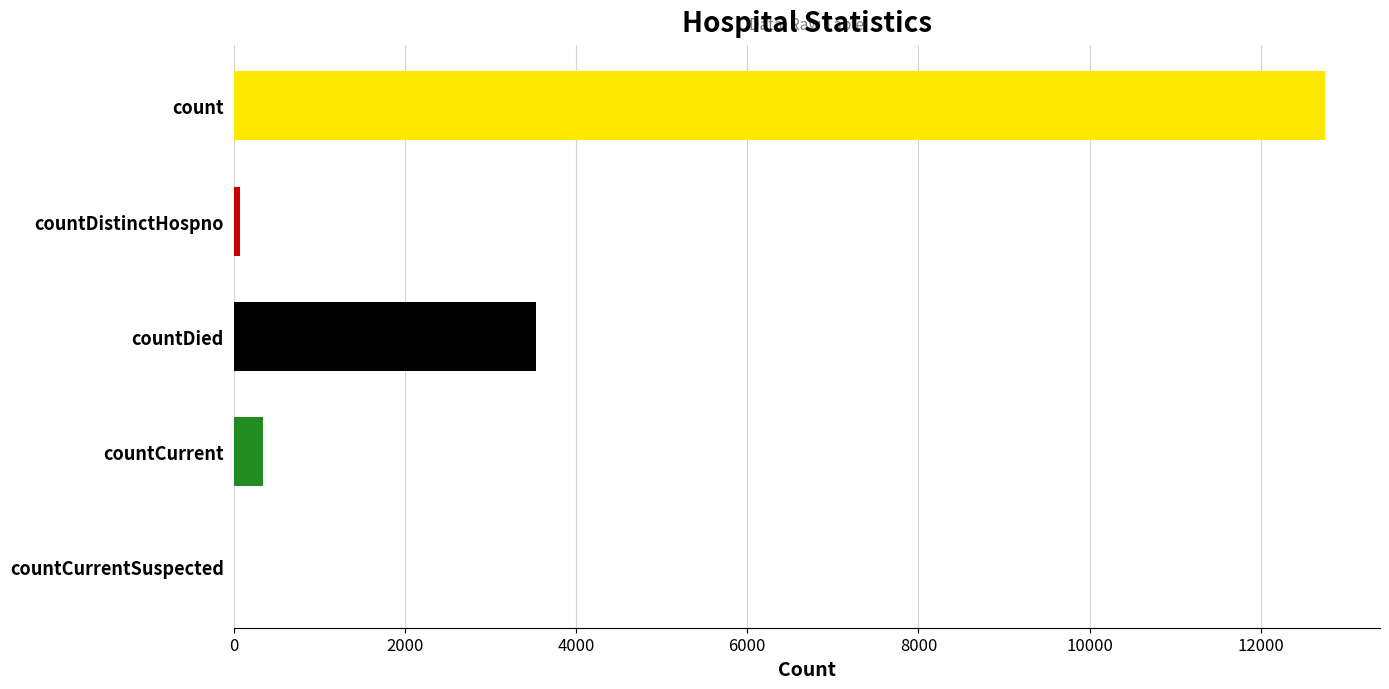

Reading top to bottom, extract all data points from this chart.

count=12754	countDistinctHospno=74	countDied=3527	countCurrent=345	countCurrentSuspected=0